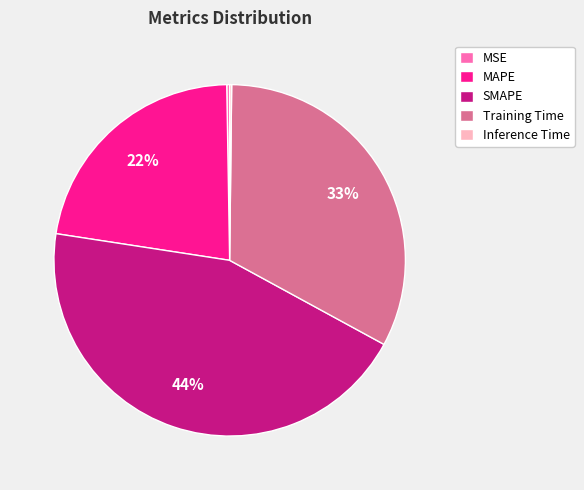

Is there a majority slice in this chart?

No